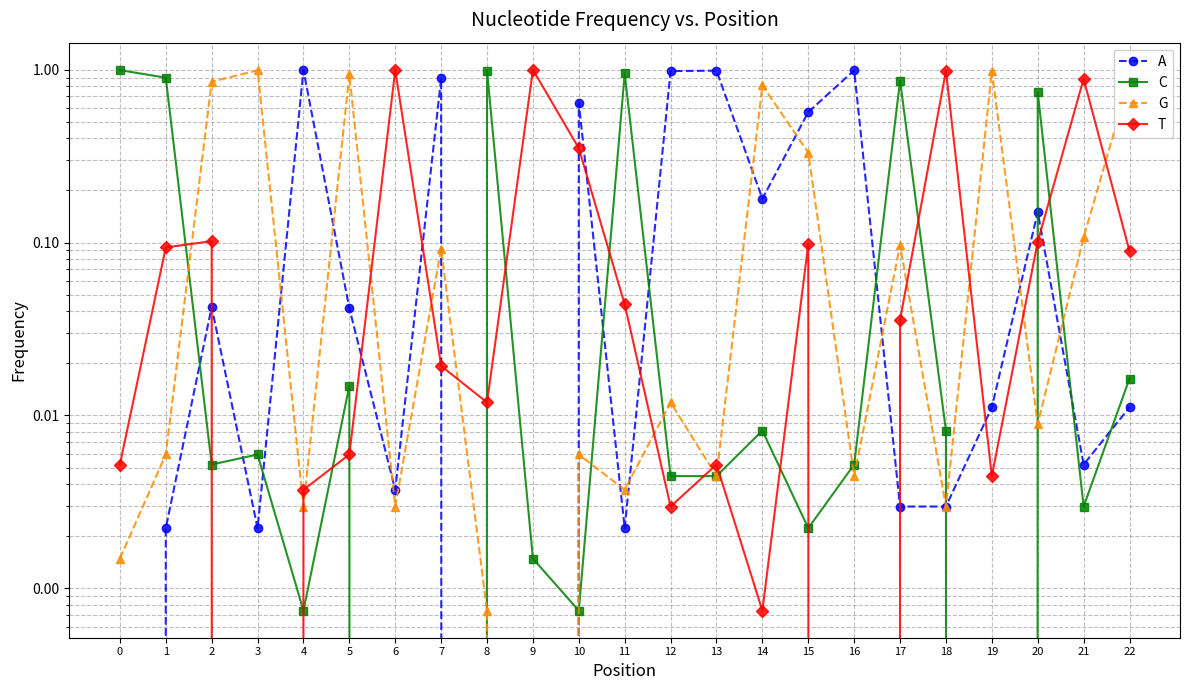

Reading left to right, what are all the values shown in this chart?

A: 0=0.0	1=0.0	2=0.0	3=0.0	4=1.0	5=0.0	6=0.0	7=0.9	8=0.0	9=0.0	10=0.6	11=0.0	12=1.0	13=1.0	14=0.2	15=0.6	16=1.0	17=0.0	18=0.0	19=0.0	20=0.2	21=0.0	22=0.0
C: 0=1.0	1=0.9	2=0.0	3=0.0	4=0.0	5=0.0	6=0.0	7=0.0	8=1.0	9=0.0	10=0.0	11=1.0	12=0.0	13=0.0	14=0.0	15=0.0	16=0.0	17=0.9	18=0.0	19=0.0	20=0.7	21=0.0	22=0.0
G: 0=0.0	1=0.0	2=0.9	3=1.0	4=0.0	5=0.9	6=0.0	7=0.1	8=0.0	9=0.0	10=0.0	11=0.0	12=0.0	13=0.0	14=0.8	15=0.3	16=0.0	17=0.1	18=0.0	19=1.0	20=0.0	21=0.1	22=0.9
T: 0=0.0	1=0.1	2=0.1	3=0.0	4=0.0	5=0.0	6=1.0	7=0.0	8=0.0	9=1.0	10=0.4	11=0.0	12=0.0	13=0.0	14=0.0	15=0.1	16=0.0	17=0.0	18=1.0	19=0.0	20=0.1	21=0.9	22=0.1